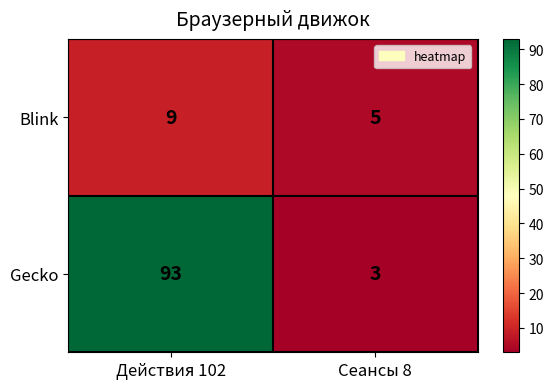

Reading left to right, list all the values displayed in this chart.

Blink: Действия 102=9	Сеансы 8=5
Gecko: Действия 102=93	Сеансы 8=3